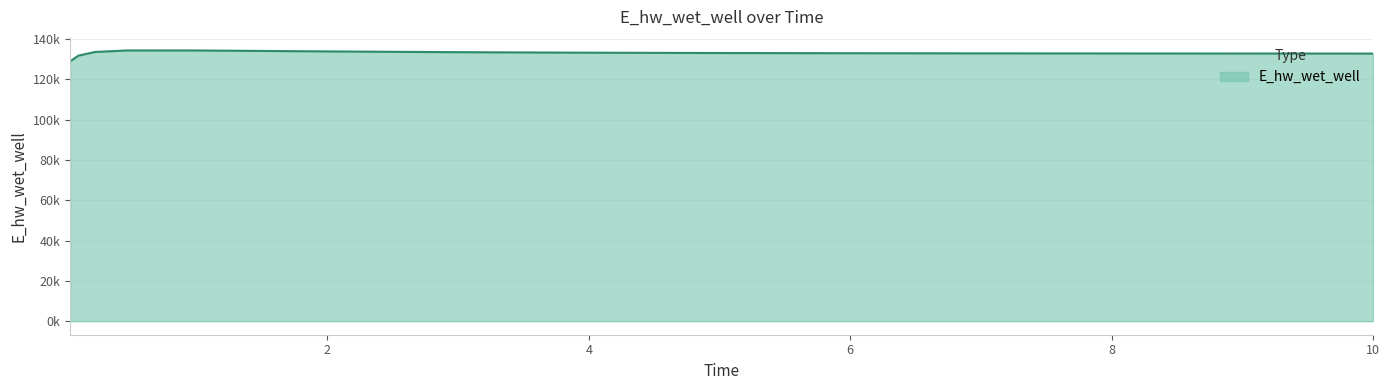

What is the minimum value shown in the chart?

128992.8